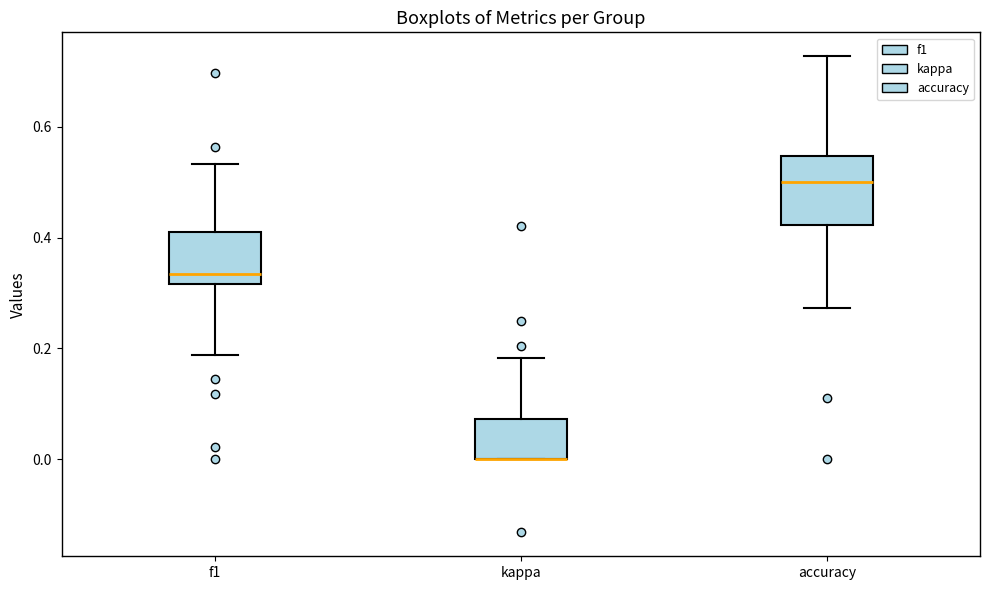

Comparing the boxes themselves (not the whiskers), which one is the tallest?

accuracy